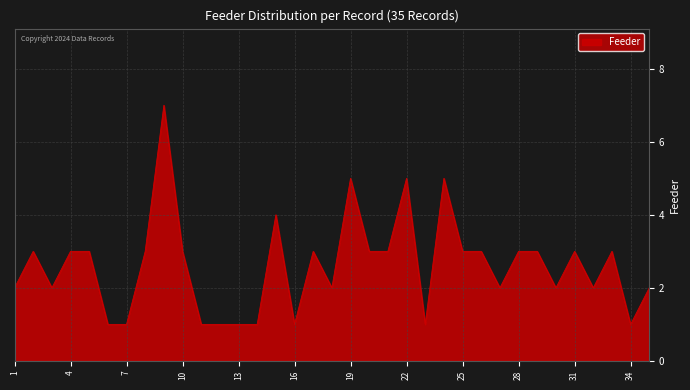

What is the difference between the maximum and minimum values?

6